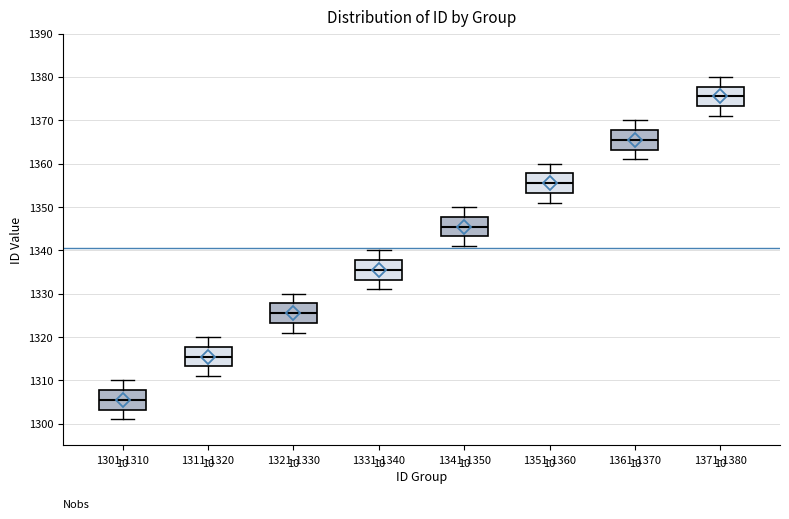

Which box has the highest median line?

1371-1380